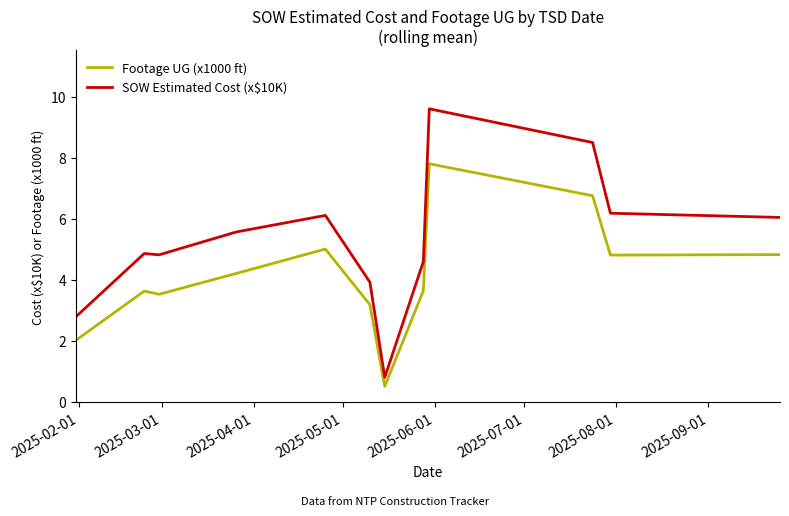

Count the number of categories in the chart.

12